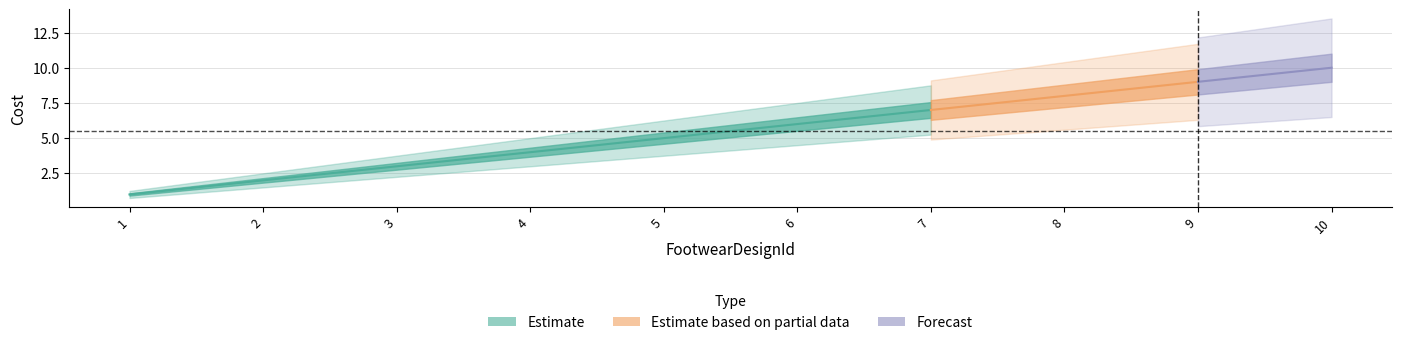

What is the change in value from 1 to 4?

+3